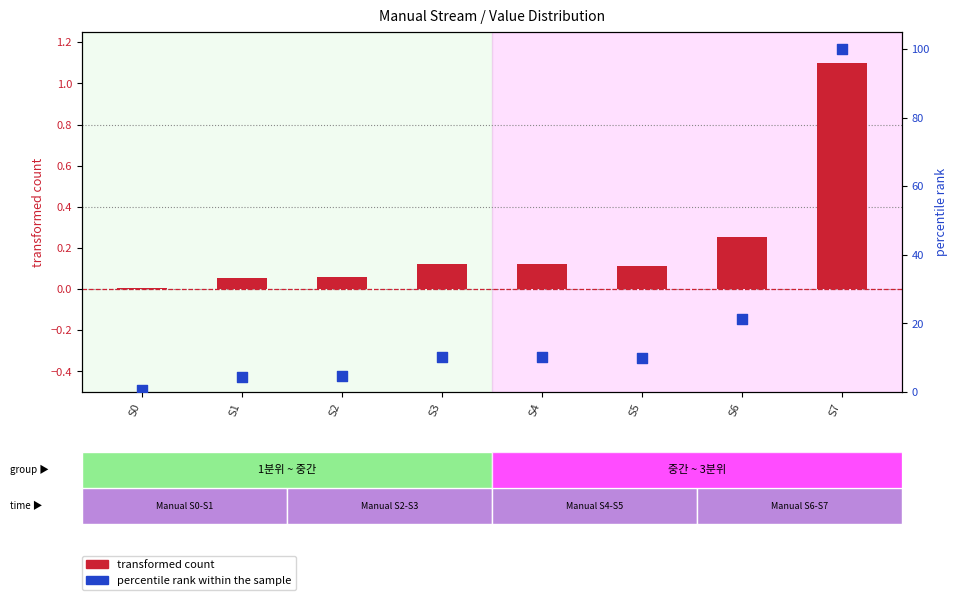

Is the value of transformed count at S1 greater than the value of percentile rank within the sample at S2?

No